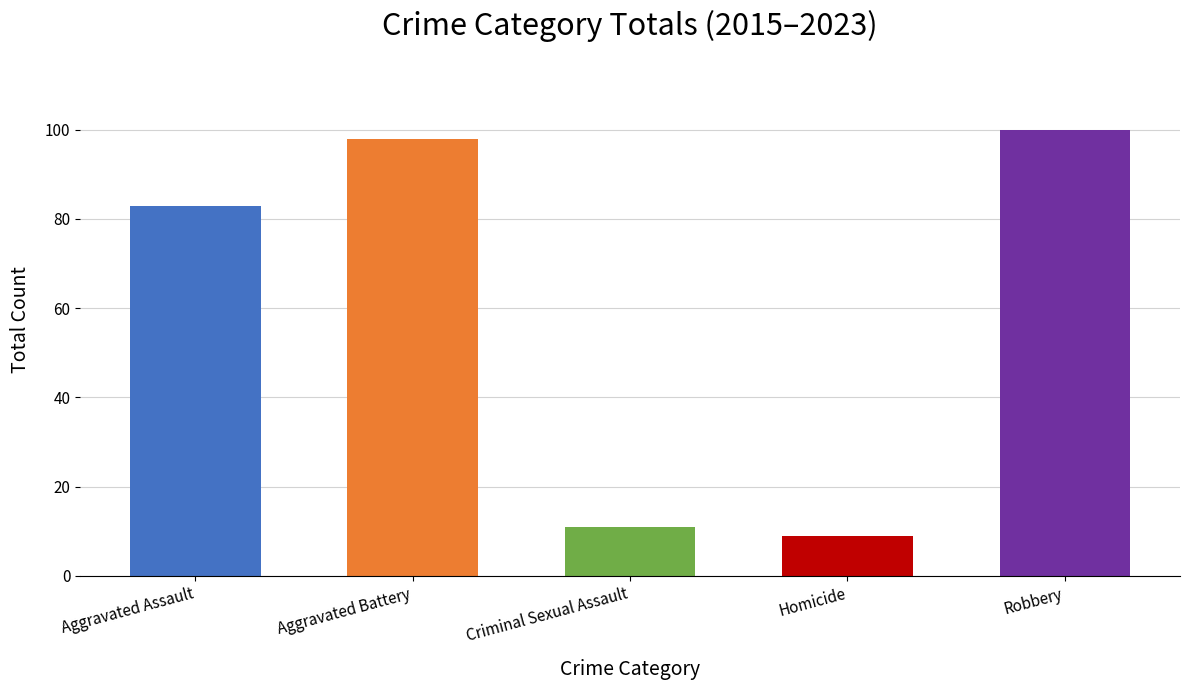

What position from the right is Homicide?

2